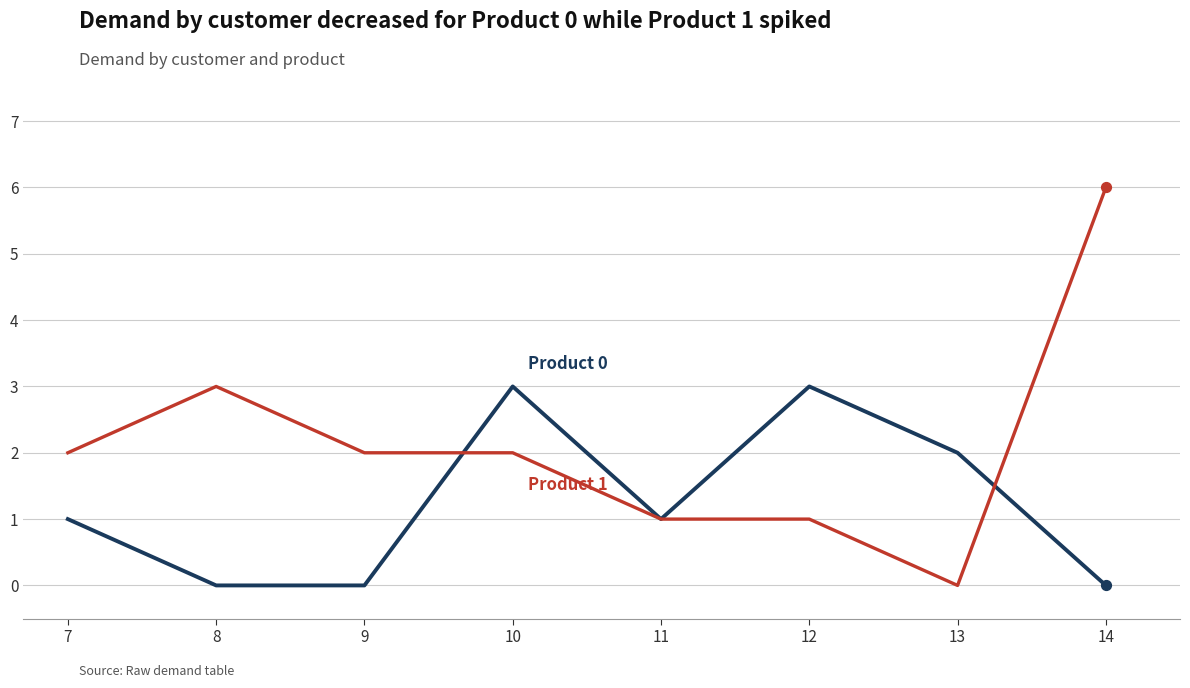

What is the spread (max minus min) of values at 8?

3